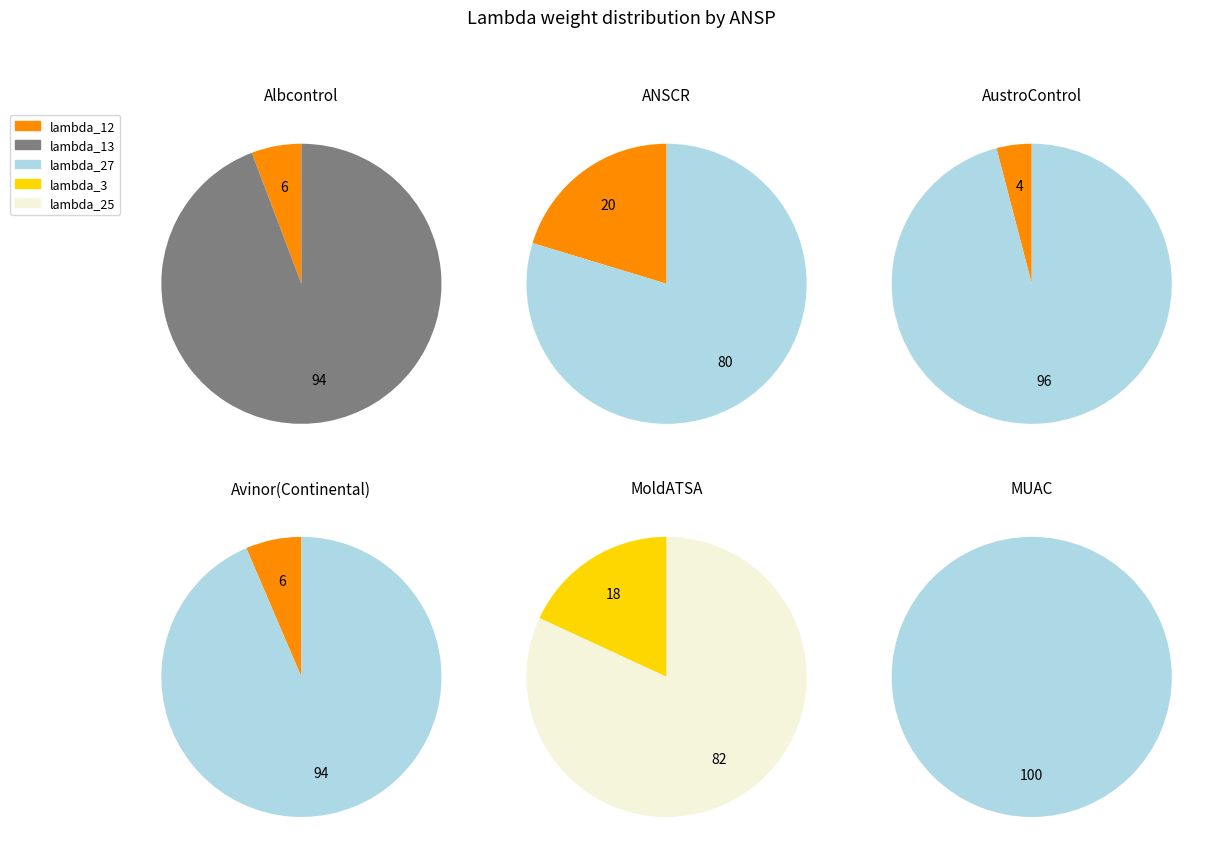

Do lambda_25 and lambda_16 together represent more than half of the pie?

No